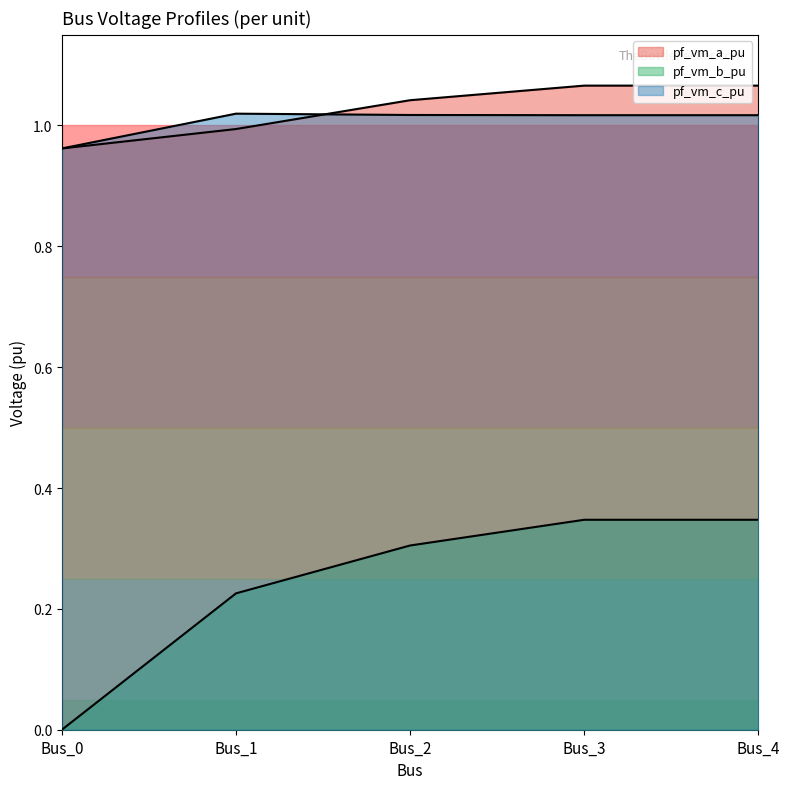

At which category is the sum across all series the highest?

Bus_3